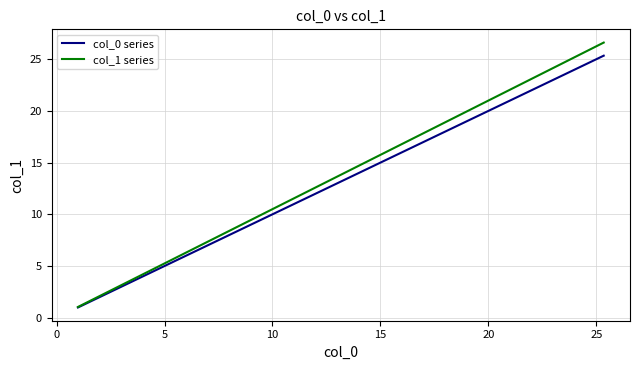

At how many categories does at least one series exceed 25?

3